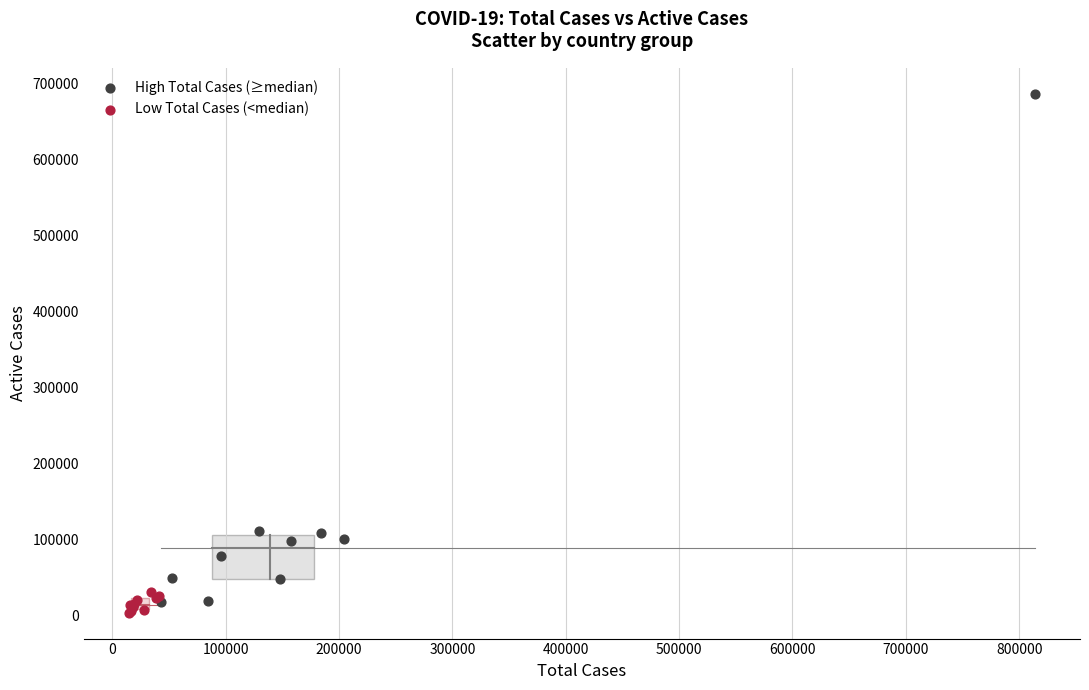

Which series has the widest spread of Y values?

High Total Cases (≥median)